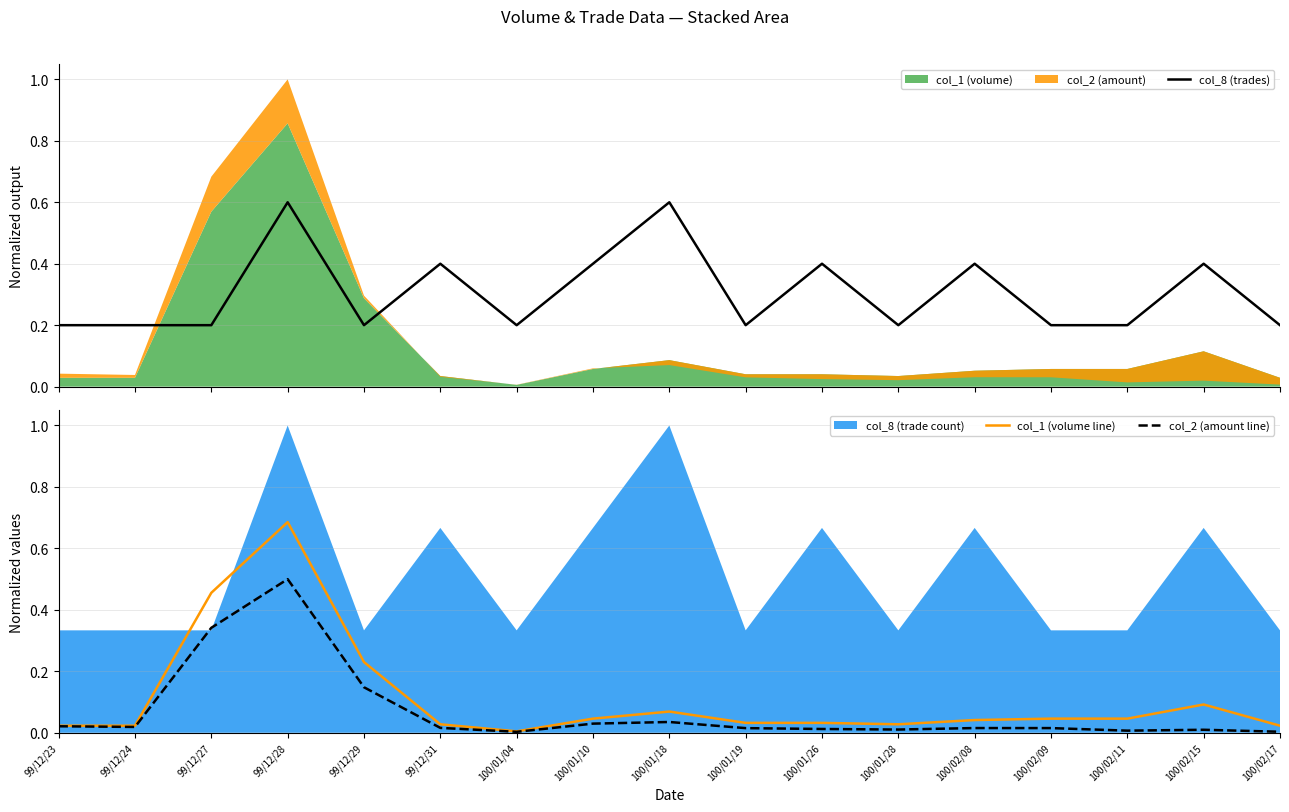

Reading left to right, list all the values displayed in this chart.

col_8 (trades): 99/12/23=0.2	99/12/24=0.2	99/12/27=0.2	99/12/28=0.6	99/12/29=0.2	99/12/31=0.4	100/01/04=0.2	100/01/10=0.4	100/01/18=0.6	100/01/19=0.2	100/01/26=0.4	100/01/28=0.2	100/02/08=0.4	100/02/09=0.2	100/02/11=0.2	100/02/15=0.4	100/02/17=0.2
col_1 (volume line): 99/12/23=0.0	99/12/24=0.0	99/12/27=0.5	99/12/28=0.7	99/12/29=0.2	99/12/31=0.0	100/01/04=0.0	100/01/10=0.0	100/01/18=0.1	100/01/19=0.0	100/01/26=0.0	100/01/28=0.0	100/02/08=0.0	100/02/09=0.0	100/02/11=0.0	100/02/15=0.1	100/02/17=0.0
col_2 (amount line): 99/12/23=0.0	99/12/24=0.0	99/12/27=0.3	99/12/28=0.5	99/12/29=0.1	99/12/31=0.0	100/01/04=0.0	100/01/10=0.0	100/01/18=0.0	100/01/19=0.0	100/01/26=0.0	100/01/28=0.0	100/02/08=0.0	100/02/09=0.0	100/02/11=0.0	100/02/15=0.0	100/02/17=0.0